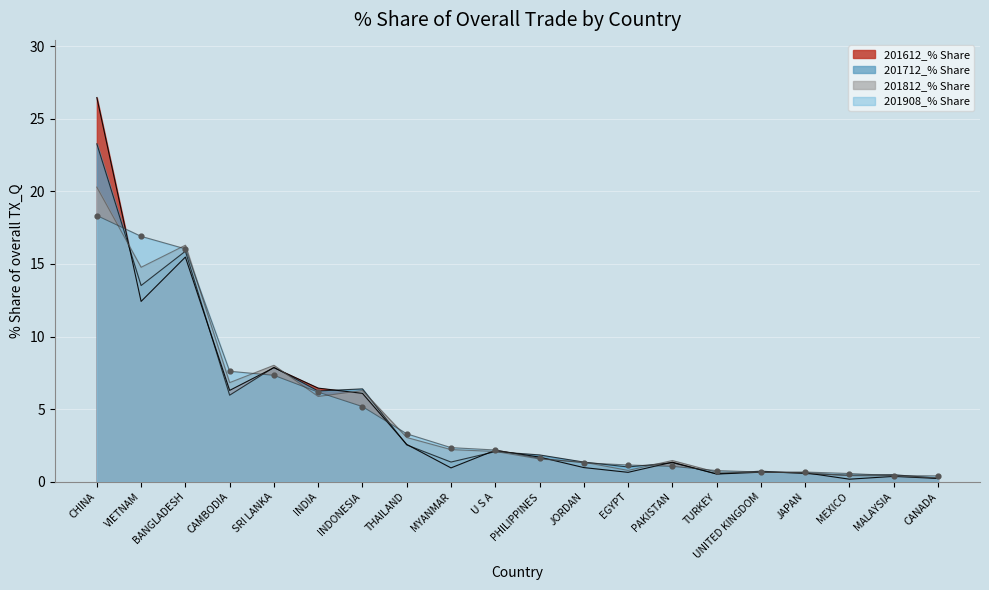

Is the value of 201908_% Share at JAPAN greater than the value of 201612_% Share at JORDAN?

No